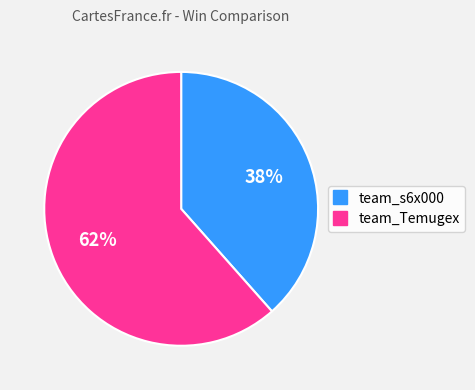

Do team_Temugex and team_s6x000 together represent more than half of the pie?

Yes